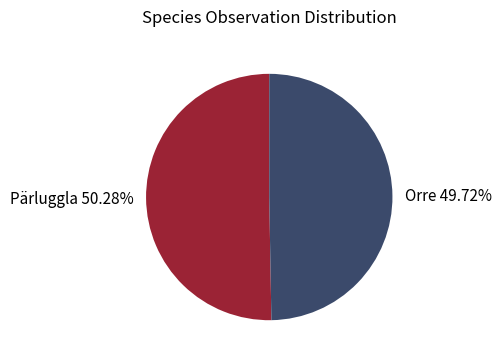

What percentage is the Orre slice, to the nearest percent?

50%